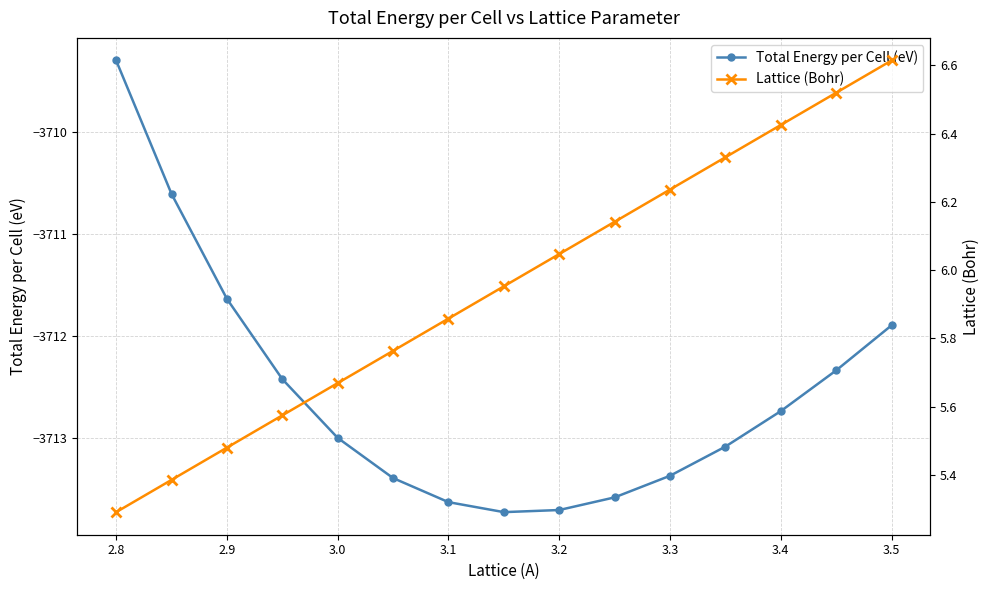

Reading right to left, what are all the values shown in this chart?

Total Energy per Cell (eV): -3711.9	-3712.3	-3712.7	-3713.1	-3713.4	-3713.6	-3713.7	-3713.7	-3713.6	-3713.4	-3713.0	-3712.4	-3711.6	-3710.6	-3709.3
Lattice (Bohr): 6.6	6.5	6.4	6.3	6.2	6.1	6.0	6.0	5.9	5.8	5.7	5.6	5.5	5.4	5.3